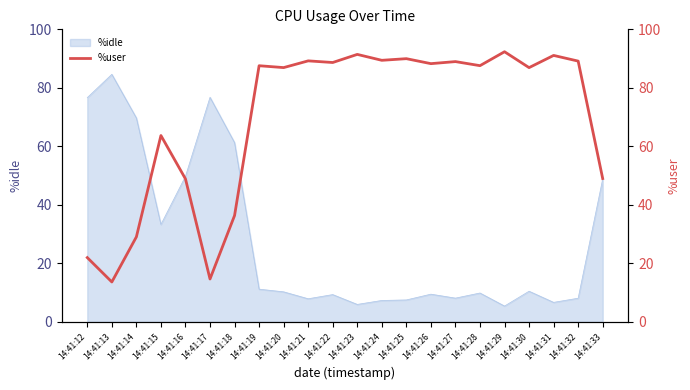

Count the number of values greater than 87.

12